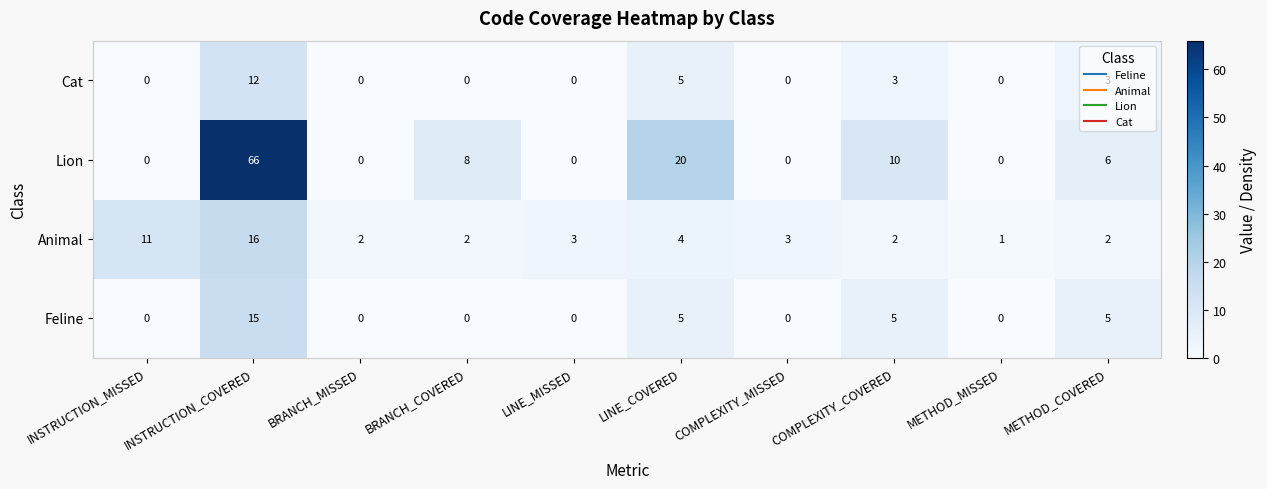

What is the maximum value shown in the chart?

66